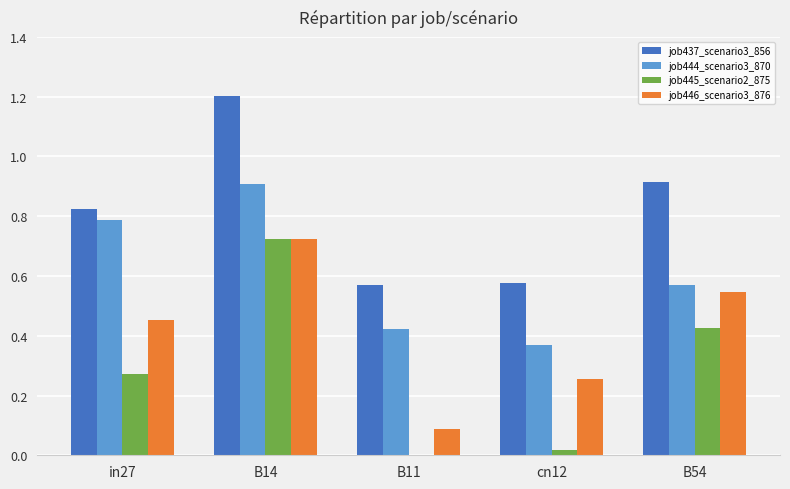

Which series changed the most between in27 and B14?

job445_scenario2_875